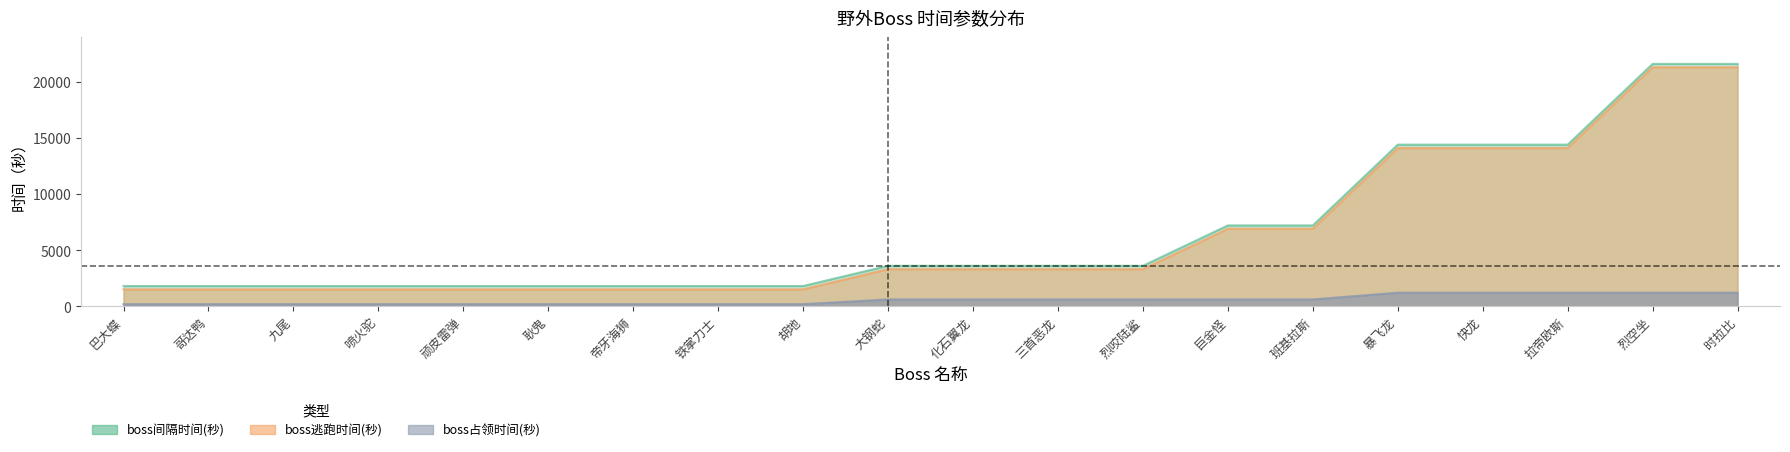

At which label does boss间隔时间(秒) reach its minimum?

巴大蝶